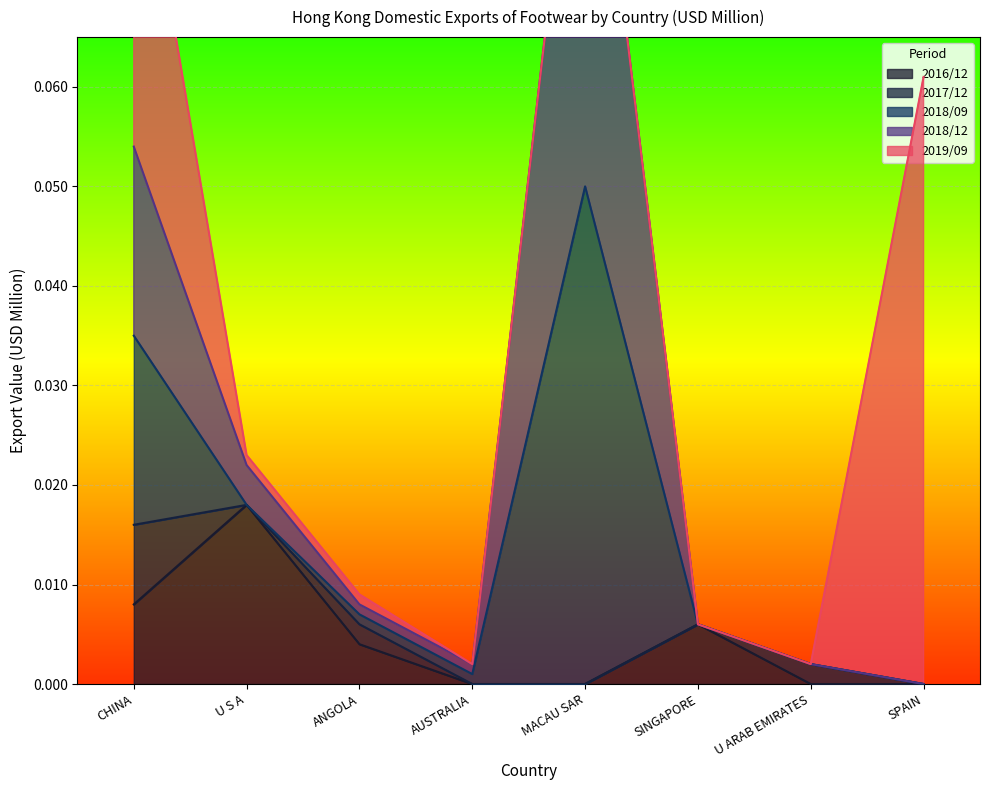

The 2016/12 series shows 0.0 at SPAIN. True or false?

True